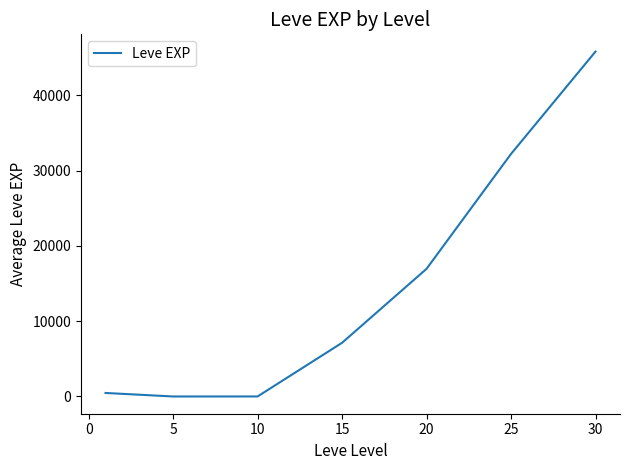

True or false: there are more than 1 points higher than both neighbors.

False